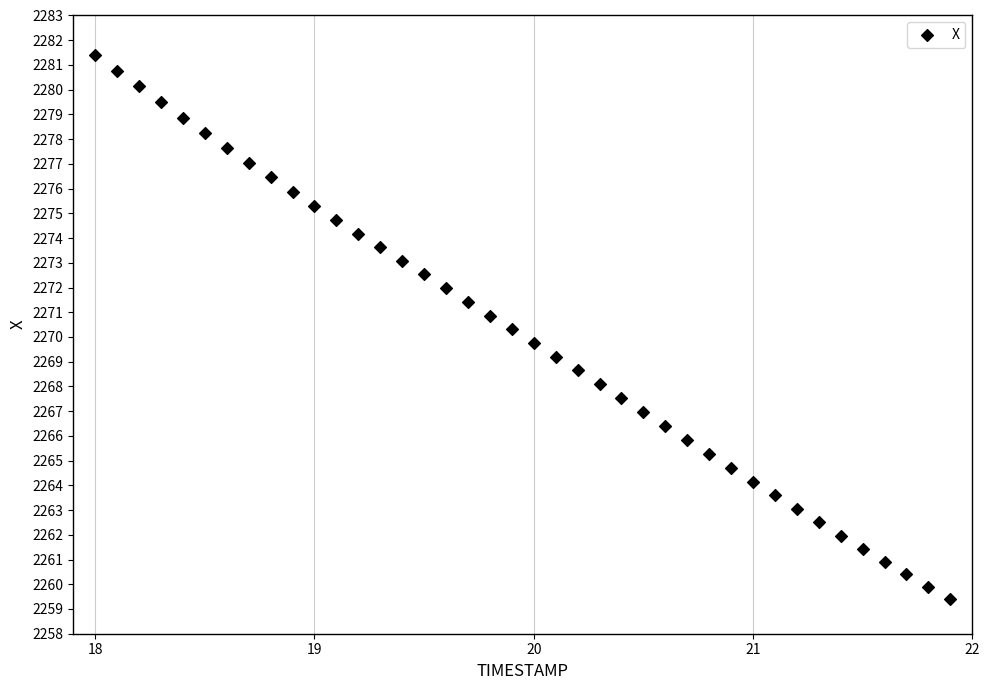

What is the range of Y values (max minus min)?

22.0